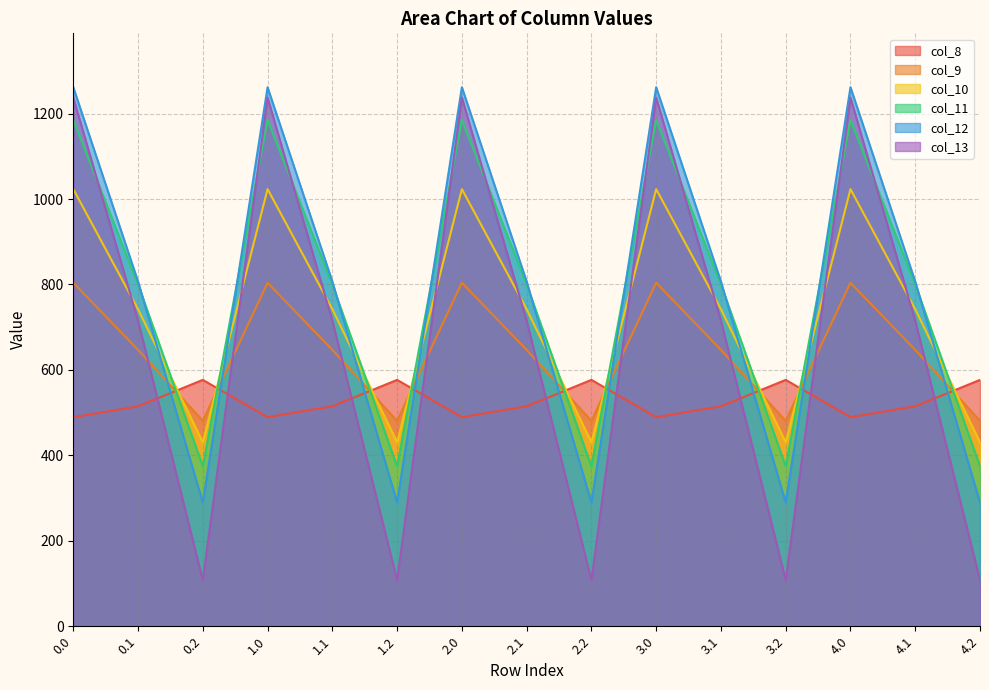

What position from the right is 1.1?

11